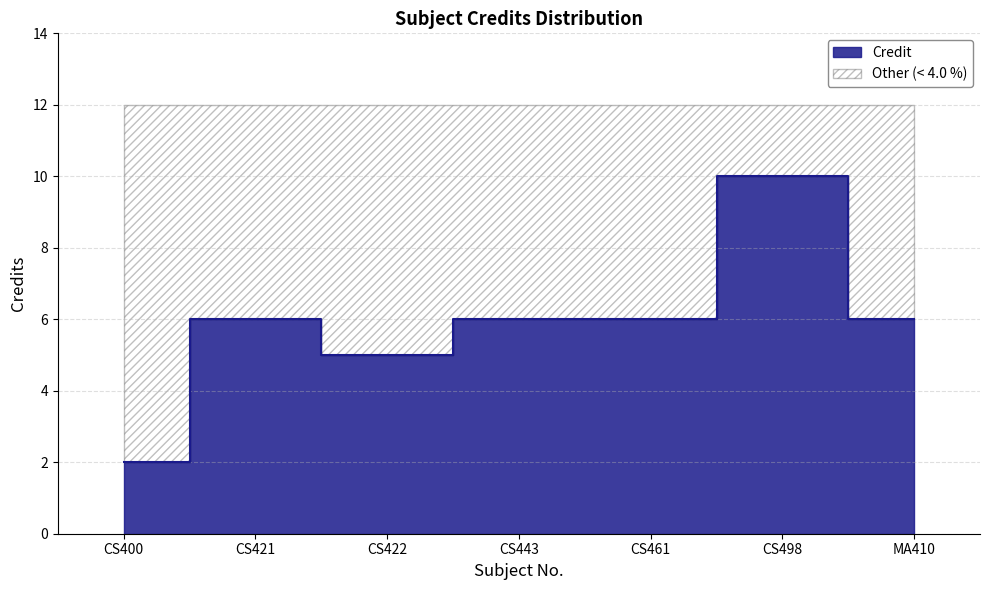

The chart shows a value of 10 at MA410. True or false?

False